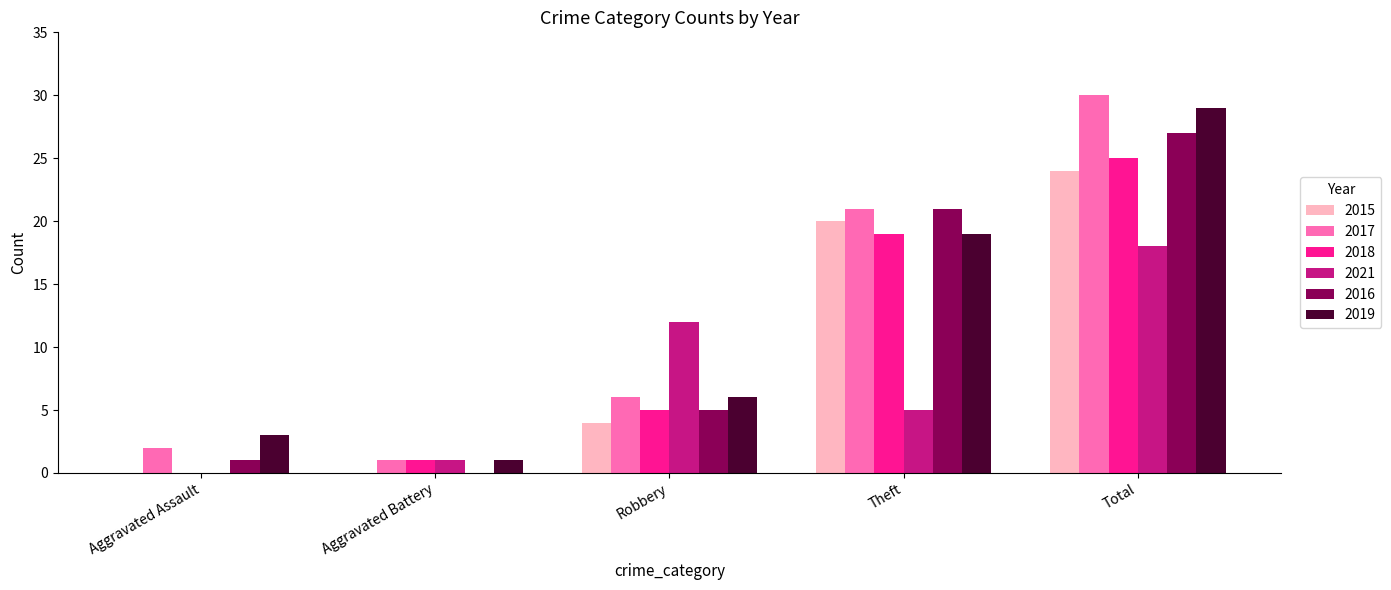

What is the greatest value displayed?

30